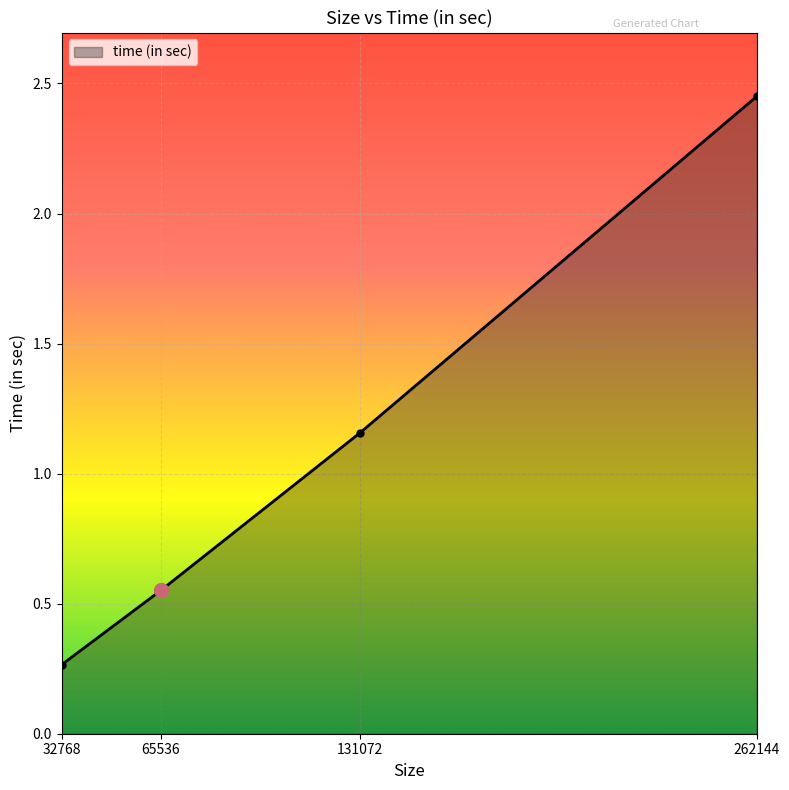

At which label does the data first exceed 1?

131072